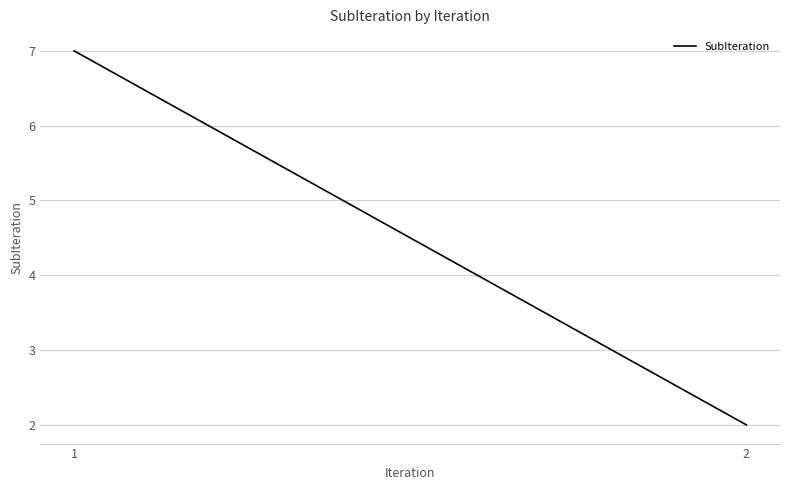

Rank the categories by value from highest to lowest.

1, 2